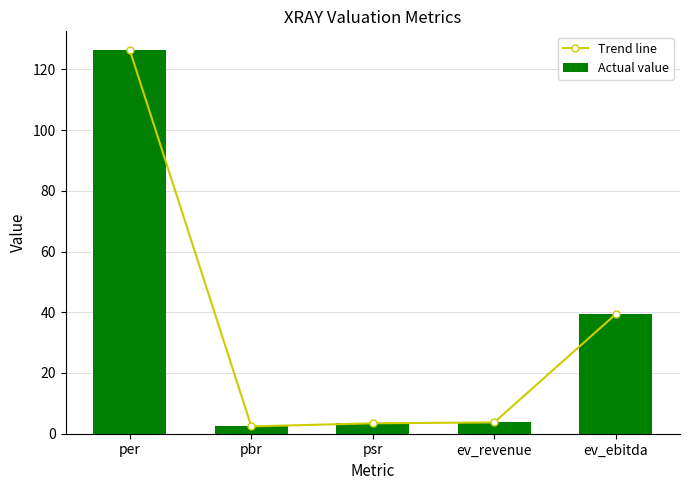

Are the bars grouped side by side (vs. stacked)?

Yes